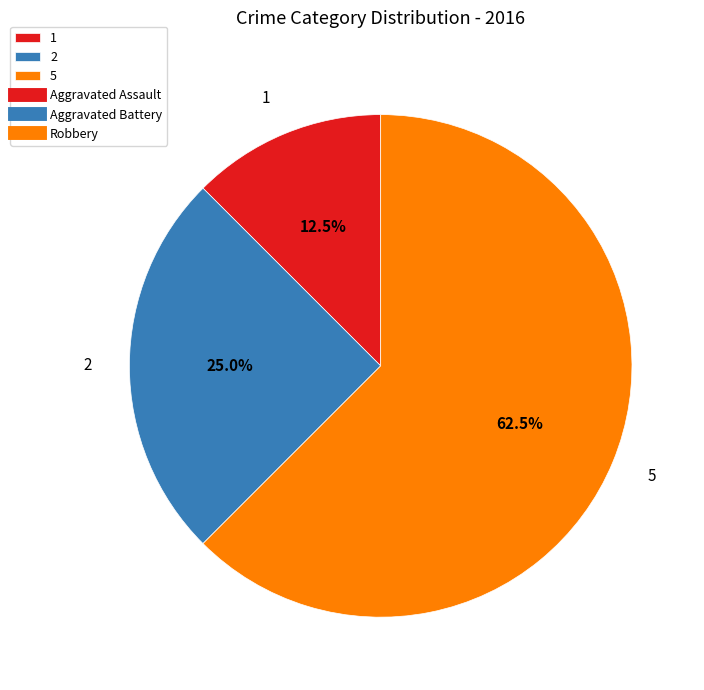

How much of the chart is everything except 1?

87.5%